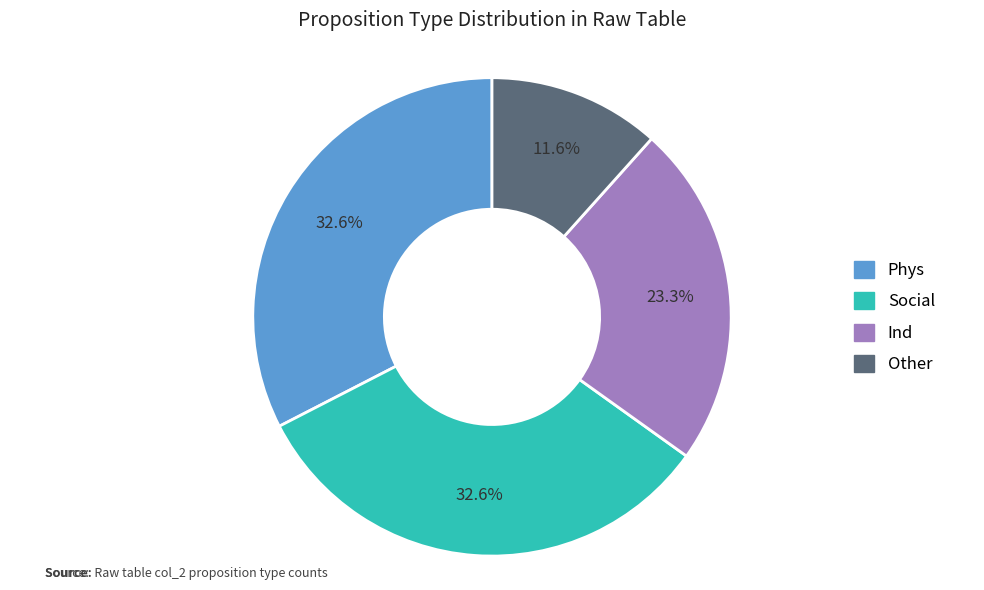

What is the smallest slice in the pie chart?

Other